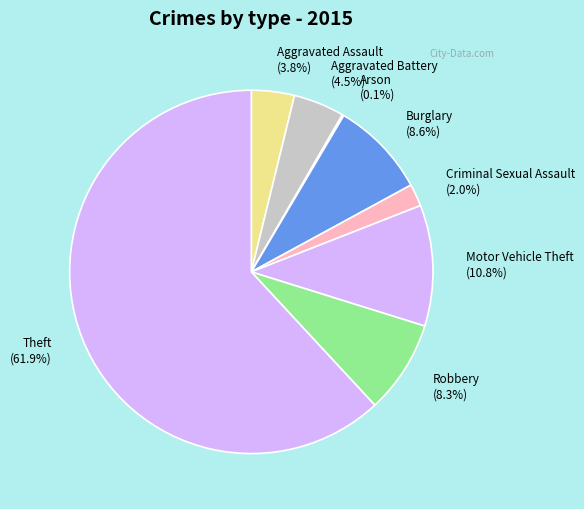

To the nearest percent, what is the difference between the largest and smallest slice percentages?

62%